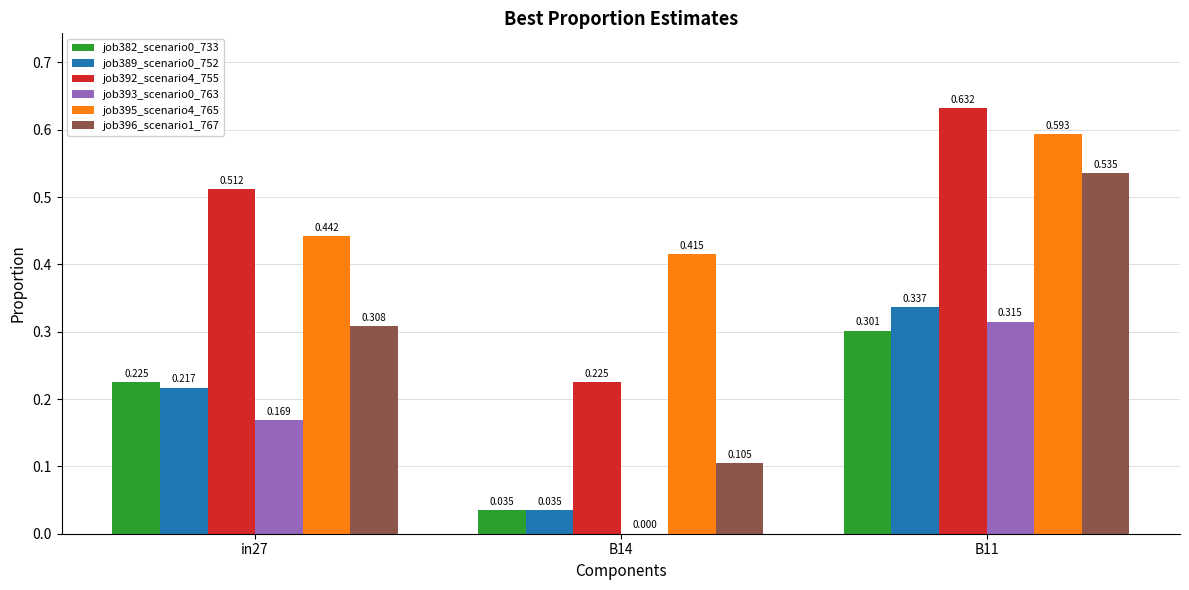

How many groups of bars are there?

3